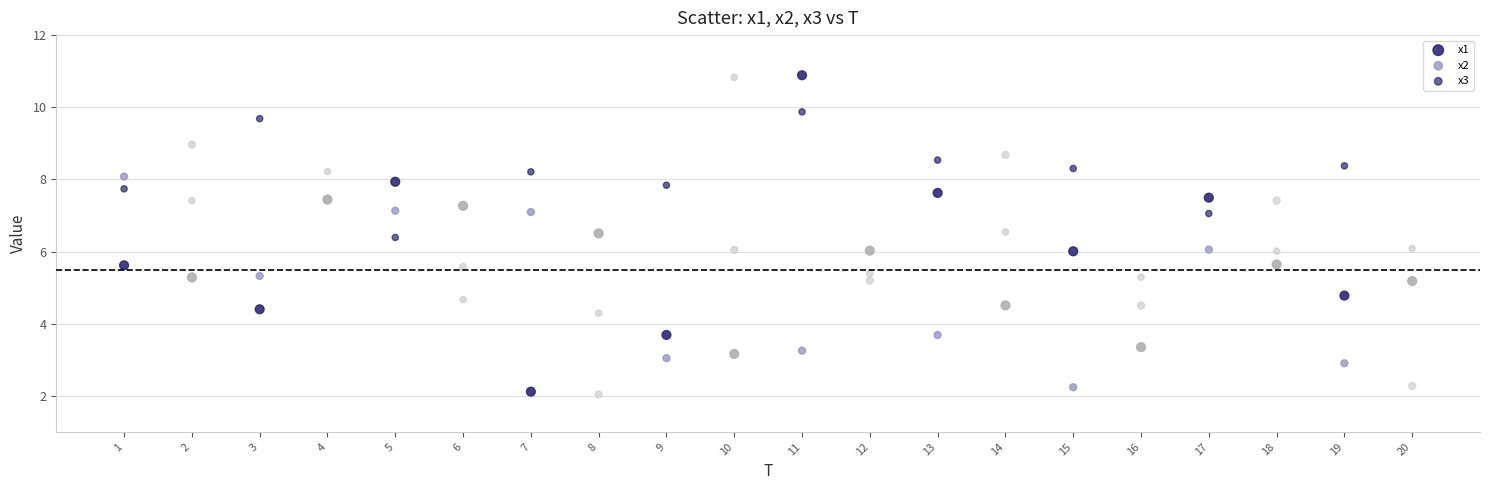

Which series has the widest spread of Y values?

x1